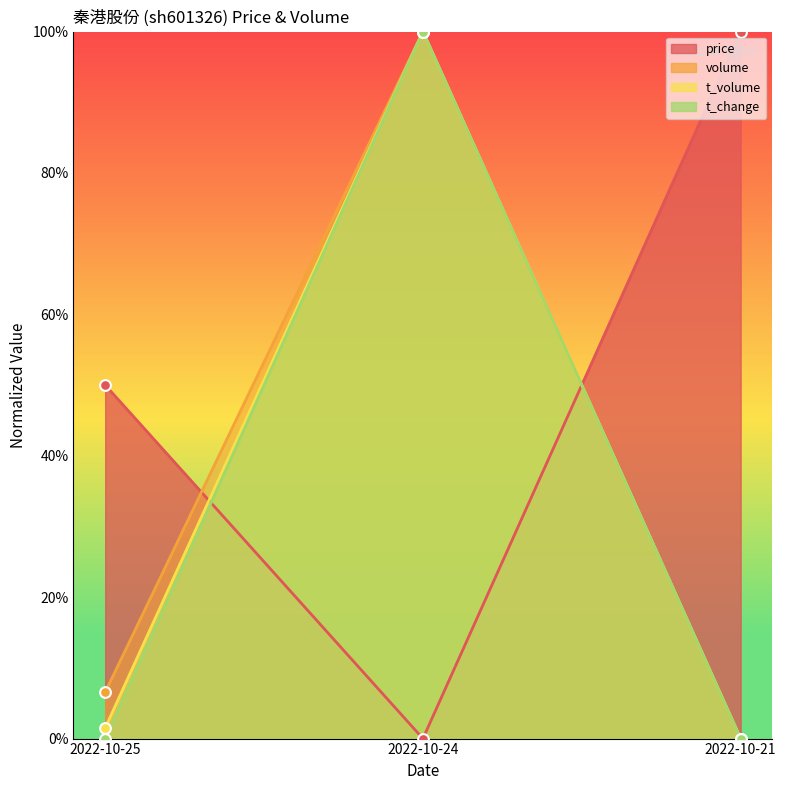

Which series contains the lowest Y value?

price